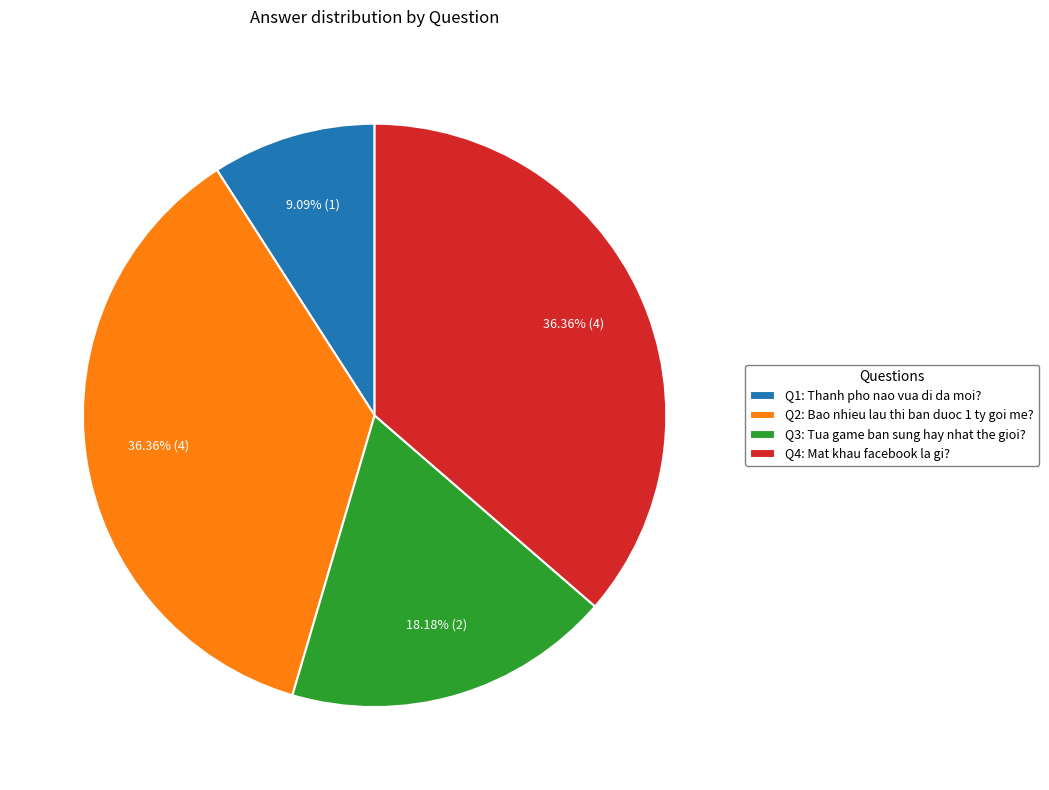

Which has a higher value, Q1: Thanh pho nao vua di da moi? or Q2: Bao nhieu lau thi ban duoc 1 ty goi me??

Q2: Bao nhieu lau thi ban duoc 1 ty goi me?